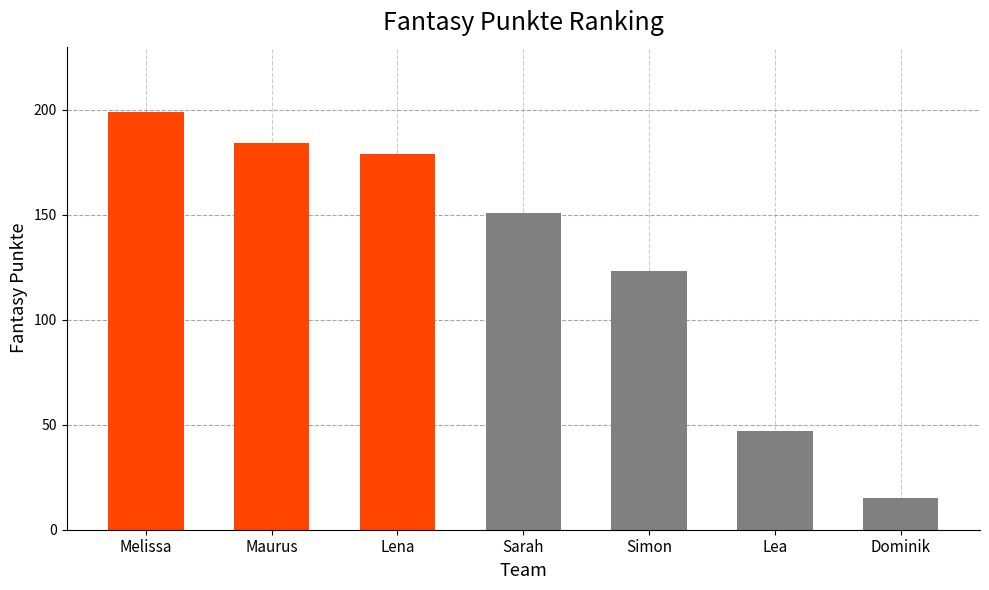

The value at Lena is 179. True or false?

True